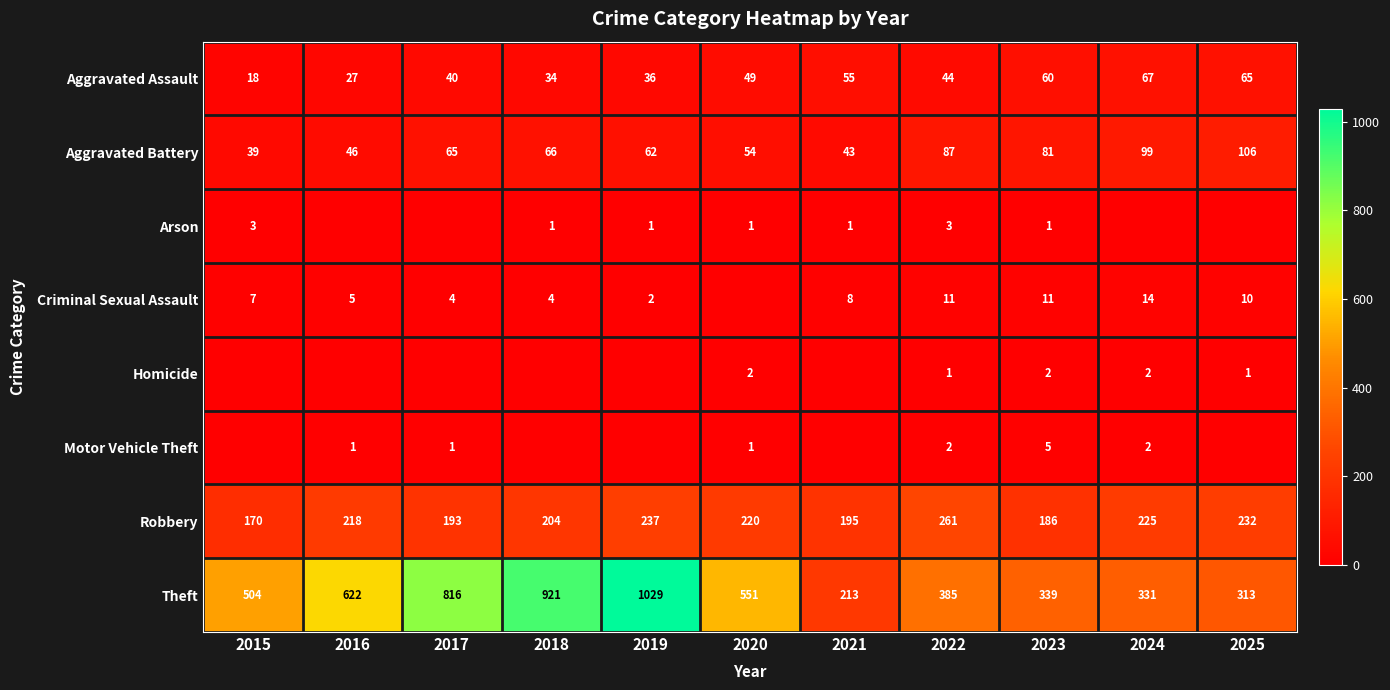

How many values in the Aggravated Battery series are below 65?

5